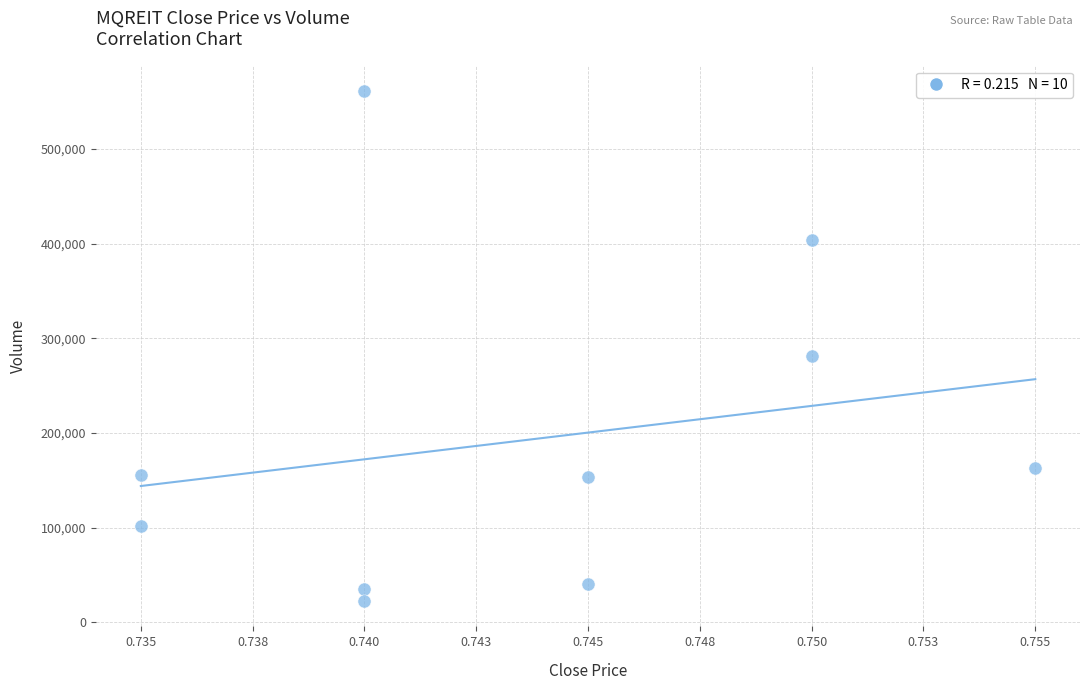

What Y value in the scatter plot is closest to 291900?

281600